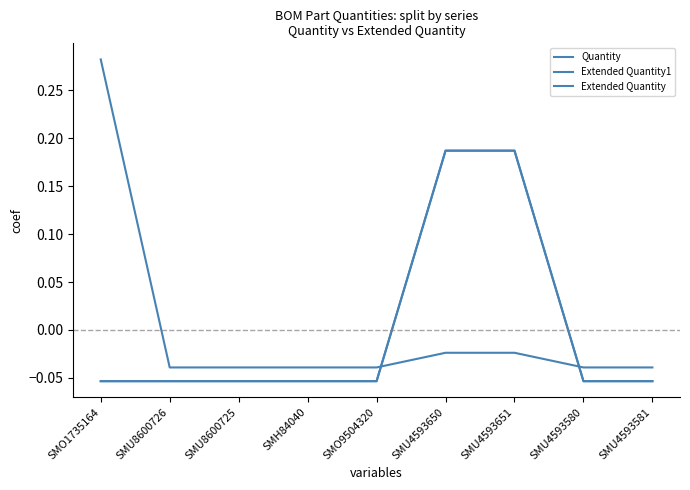

Does the chart have visible grid lines?

No